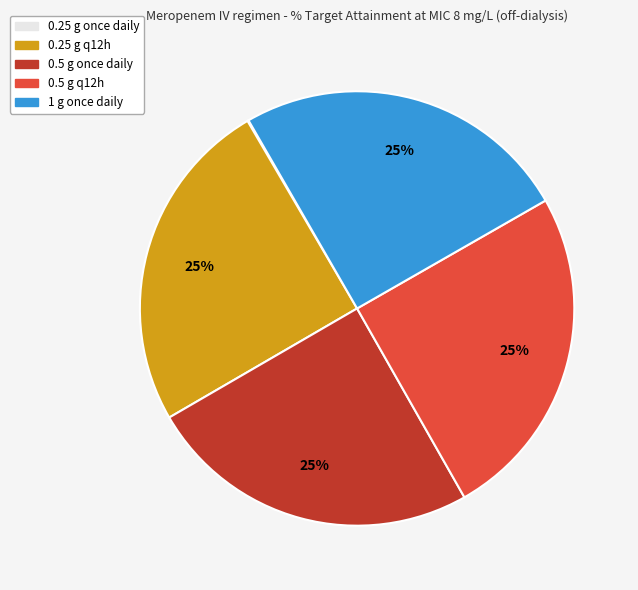

What percentage is the 1 g once daily slice, to the nearest percent?

25%